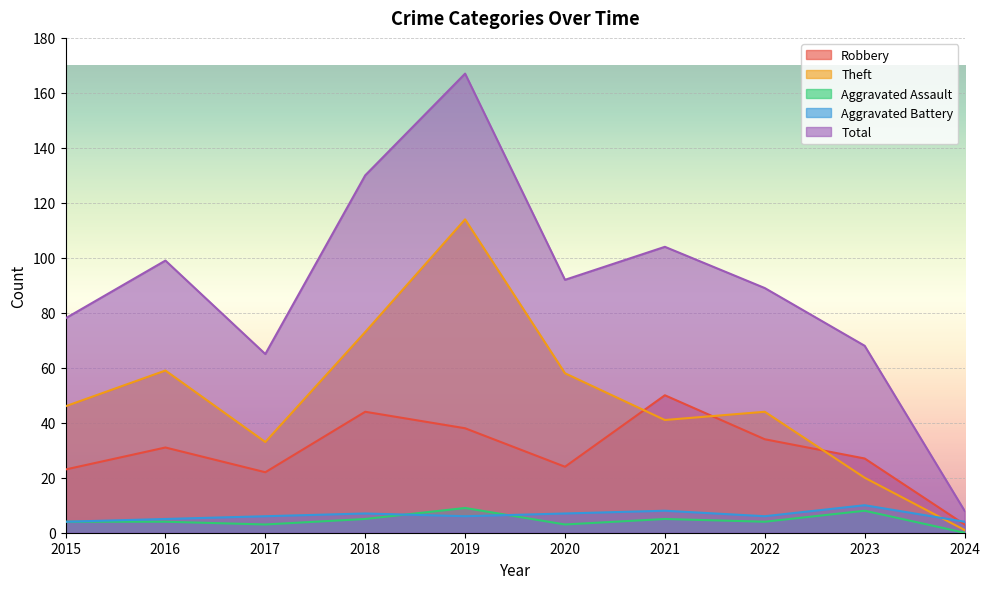

What is the maximum value shown in the chart?

167